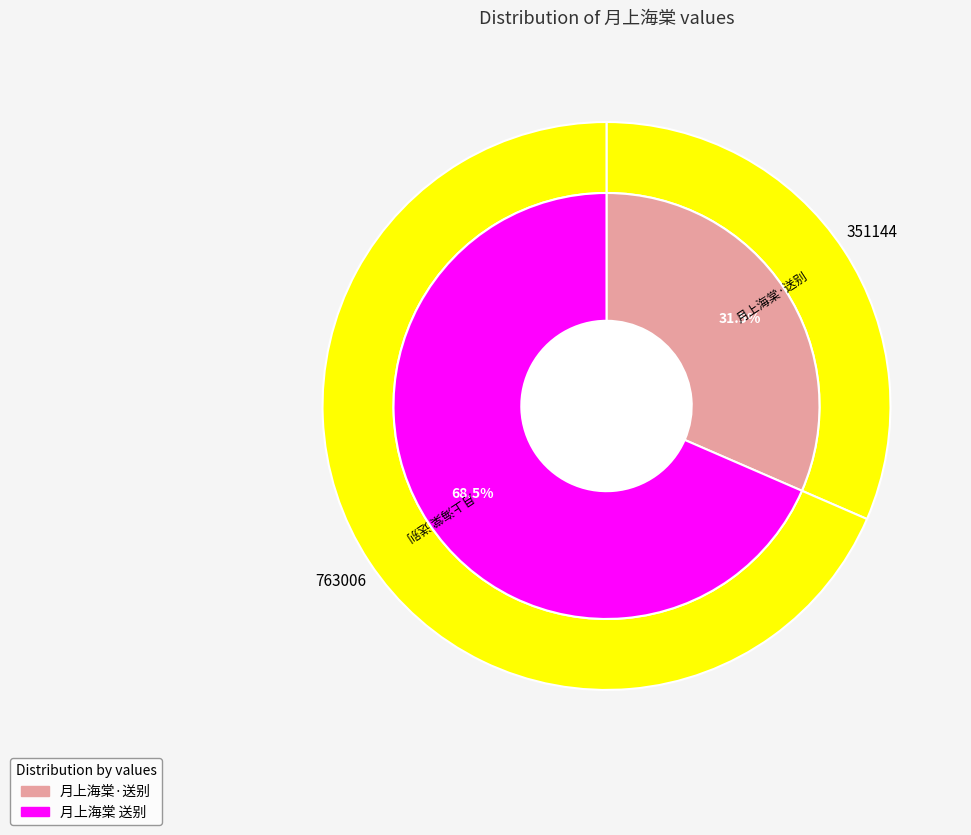

The 月上海棠·送别 slice represents 32% of the pie. True or false?

True